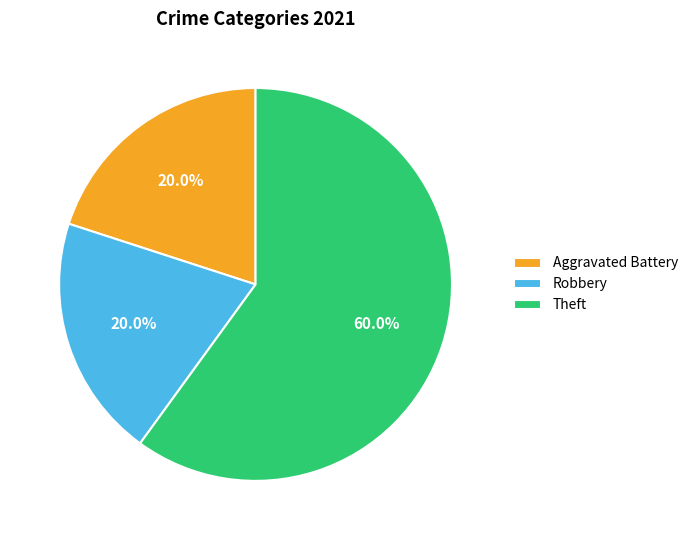

To the nearest percent, what percentage of the pie is Theft?

60%